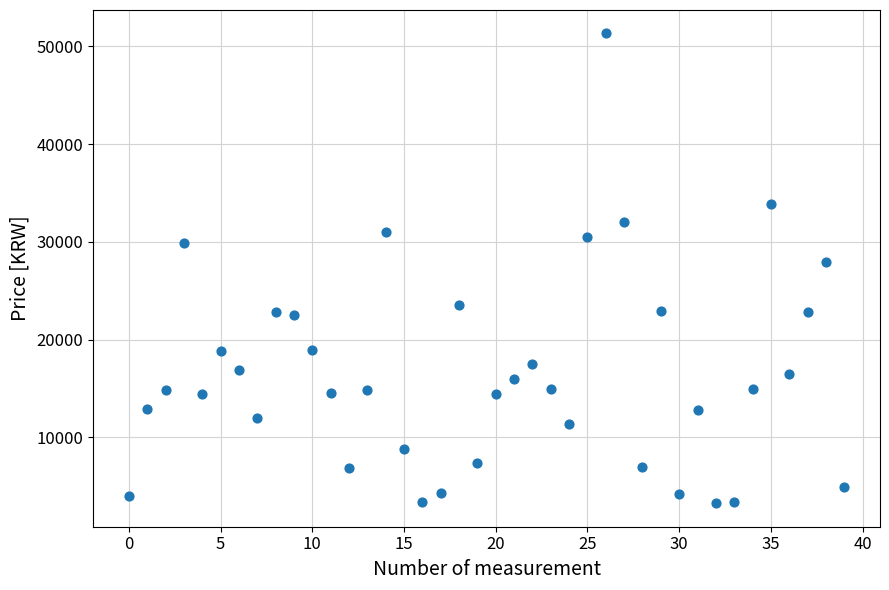

What is the range of Y values (max minus min)?

48020